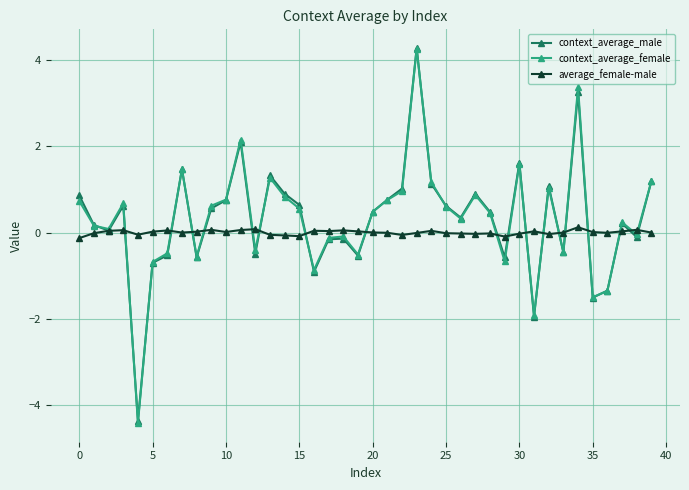

What are all the series names shown in the legend?

context_average_male, context_average_female, average_female-male